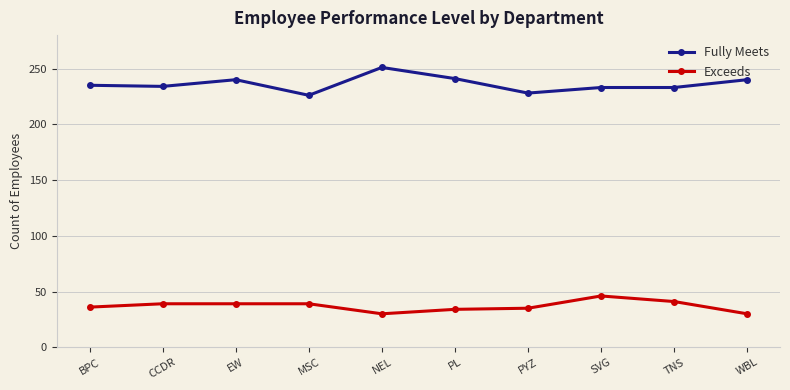

What are all the series names shown in the legend?

Fully Meets, Exceeds